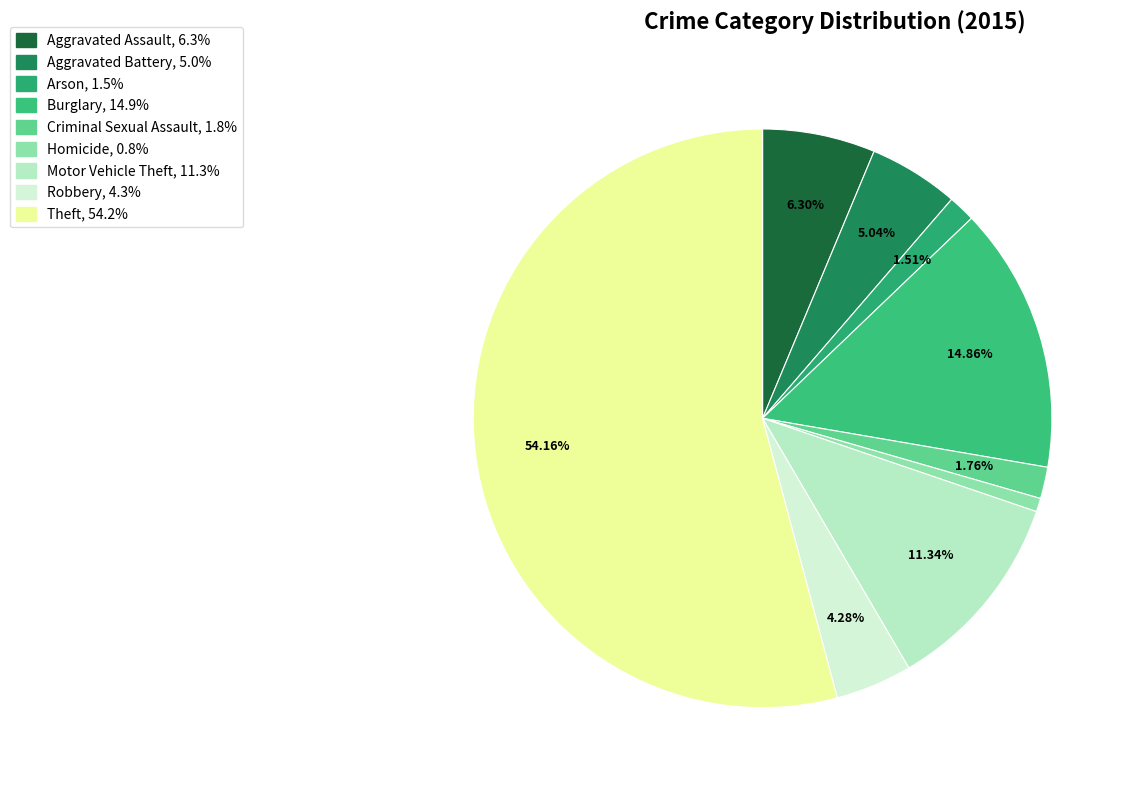

Which slice represents more than half of the pie?

Theft